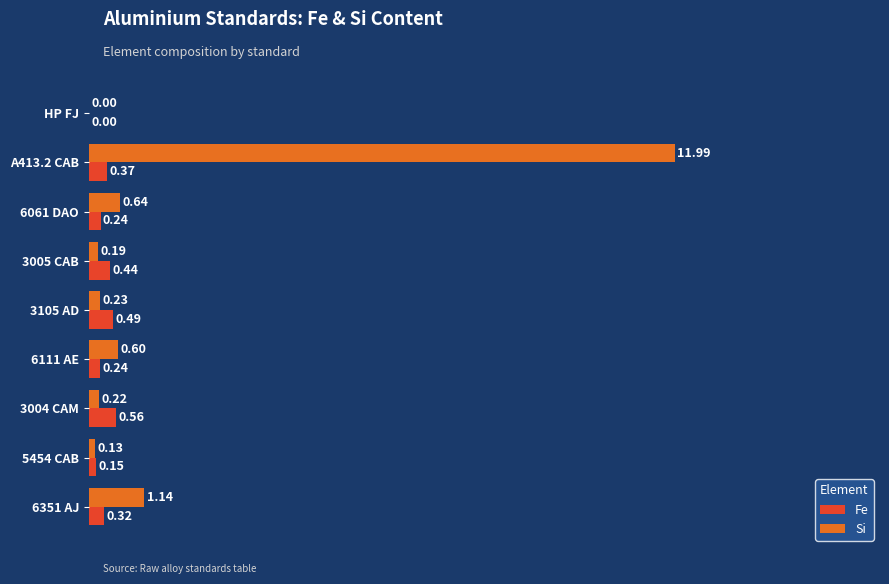

Between 3005 CAB and 5454 CAB, which series saw the biggest shift?

Fe